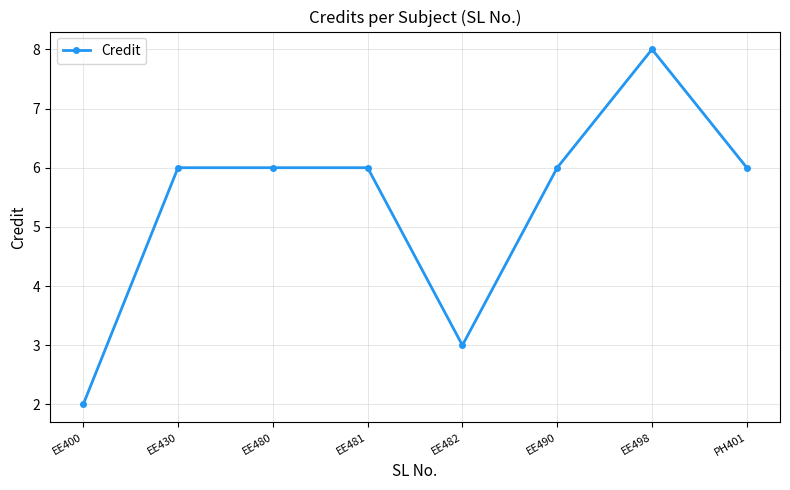

What is the smallest value displayed?

2